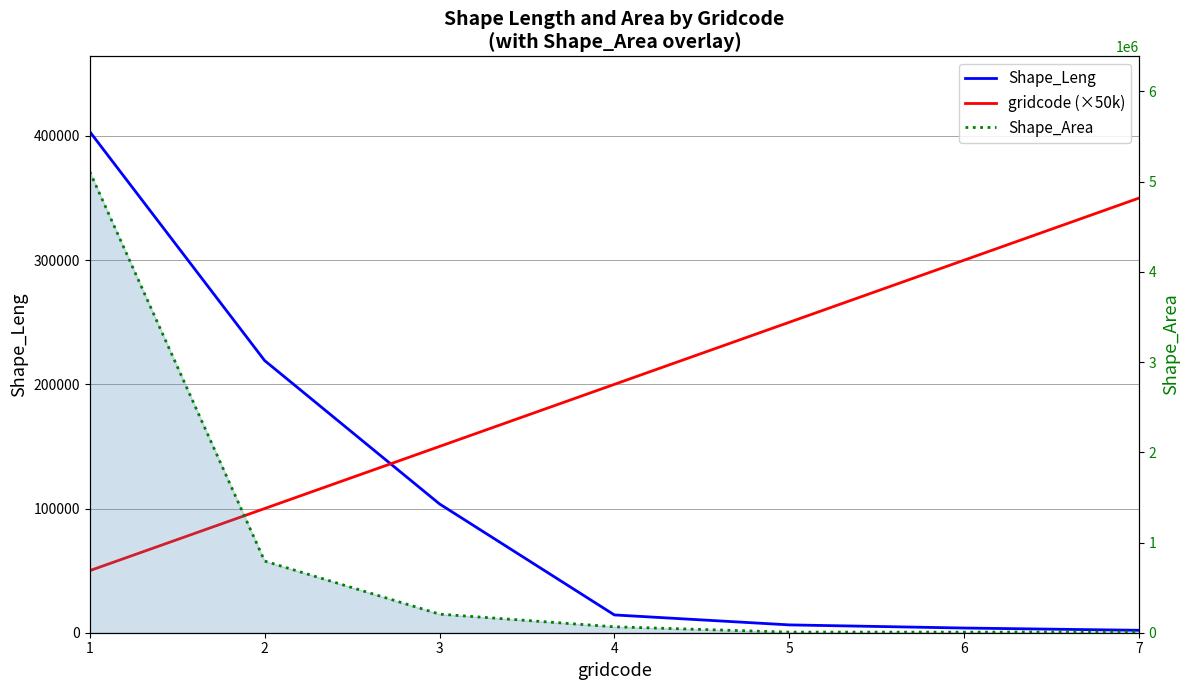

How many lines are shown in the chart?

3